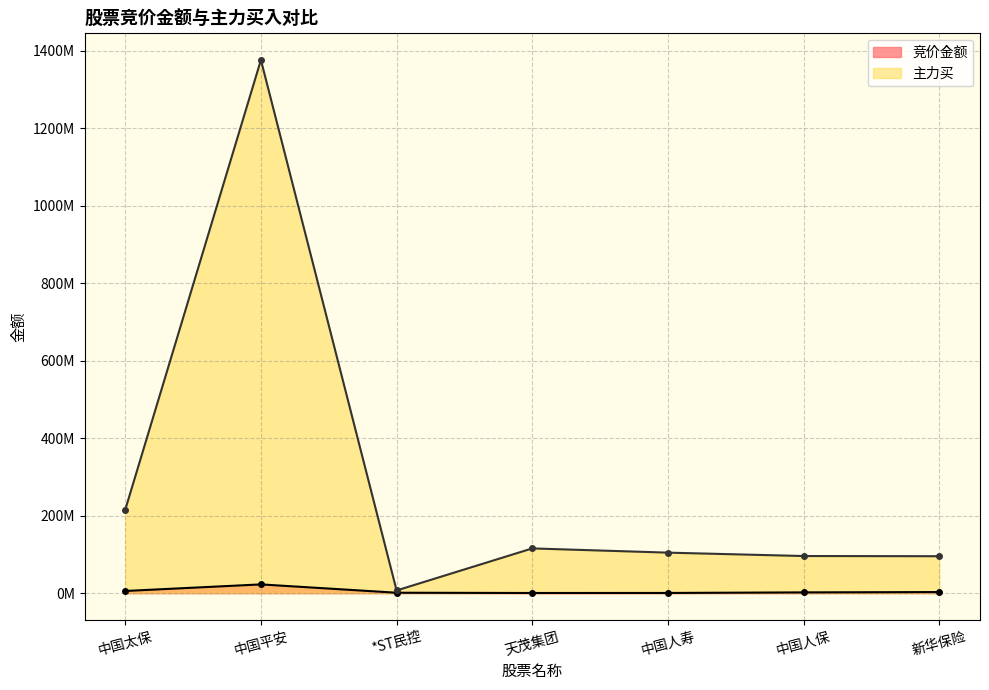

Does the chart have visible grid lines?

Yes